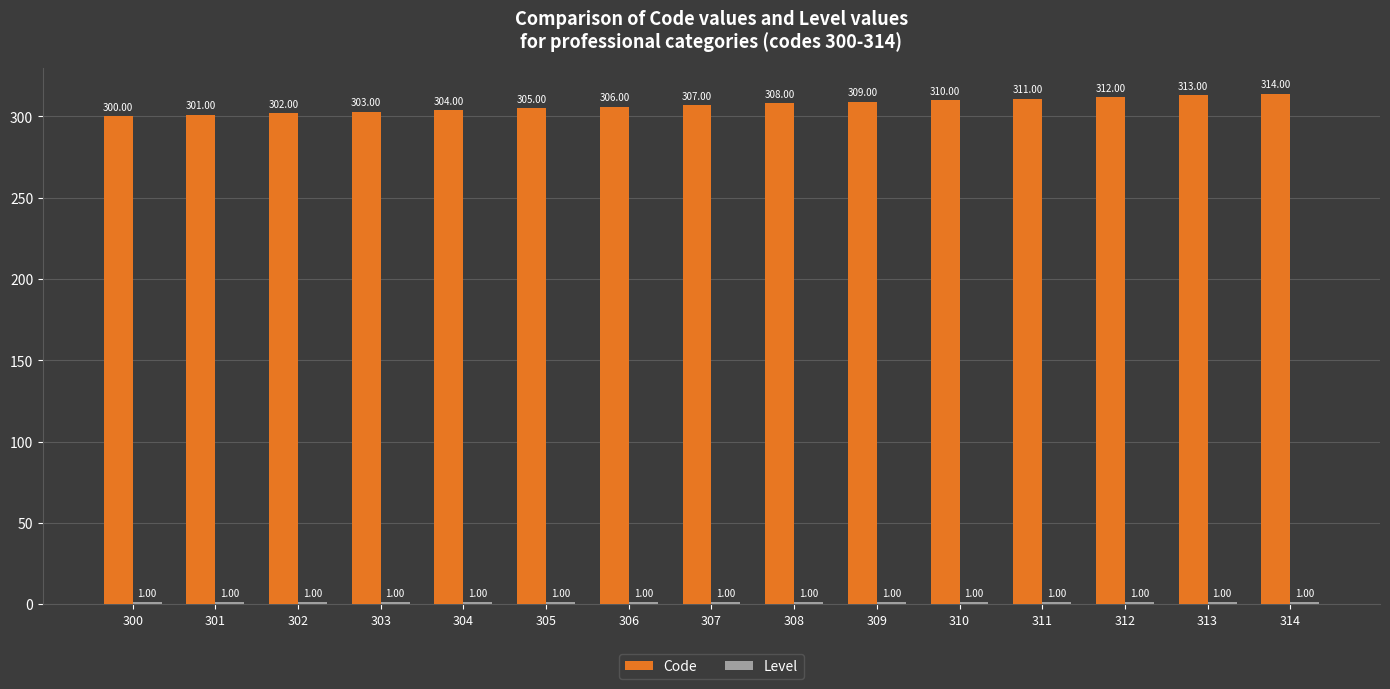

Which series changed the most between 300 and 309?

Code